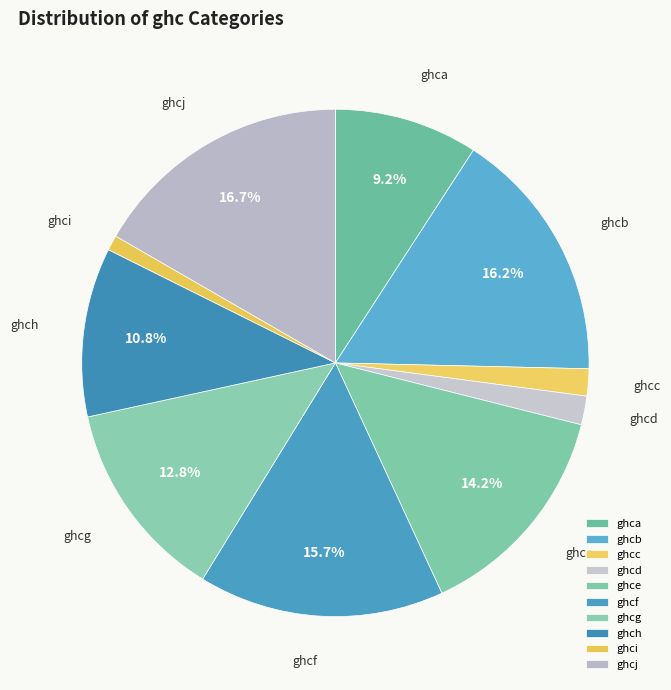

Count the number of slices in the pie.

10